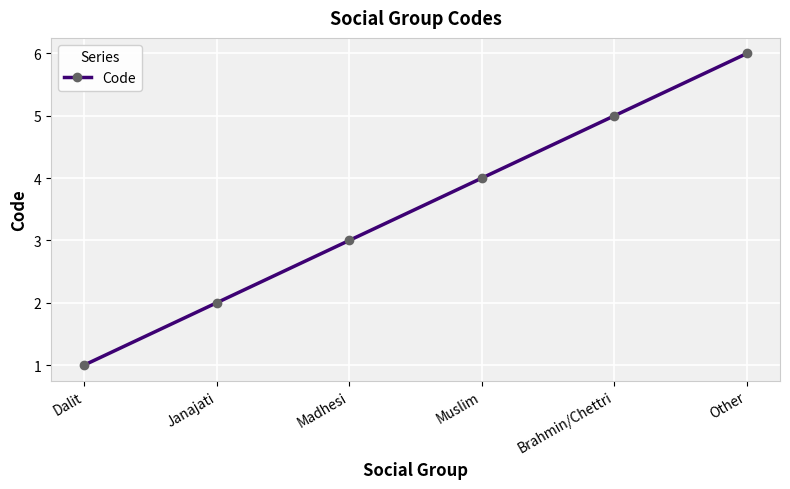

What is the label of the 5th point from the left?

Brahmin/Chettri